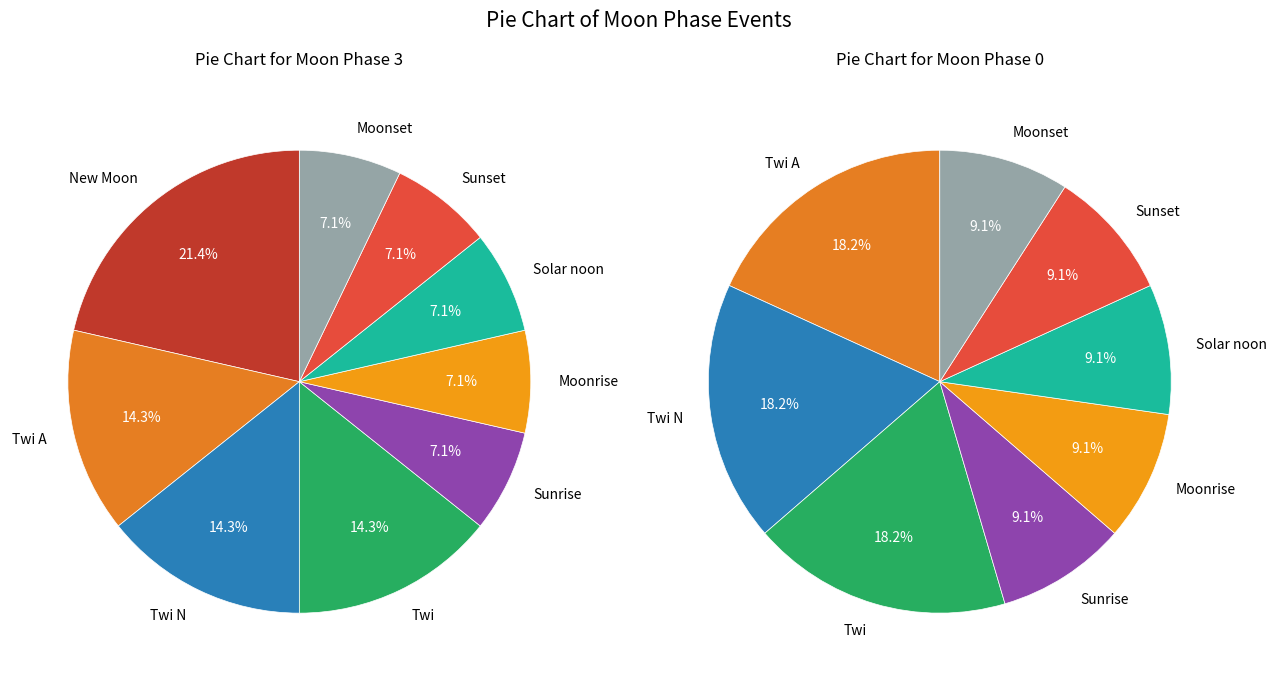

What is the smallest slice in the pie chart?

Sunrise